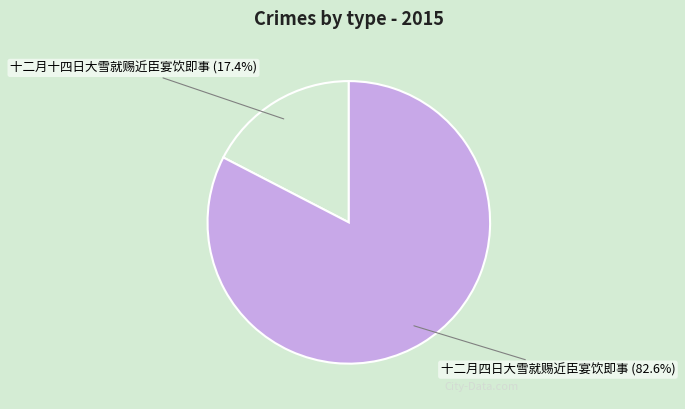

How many segments does this pie chart have?

2